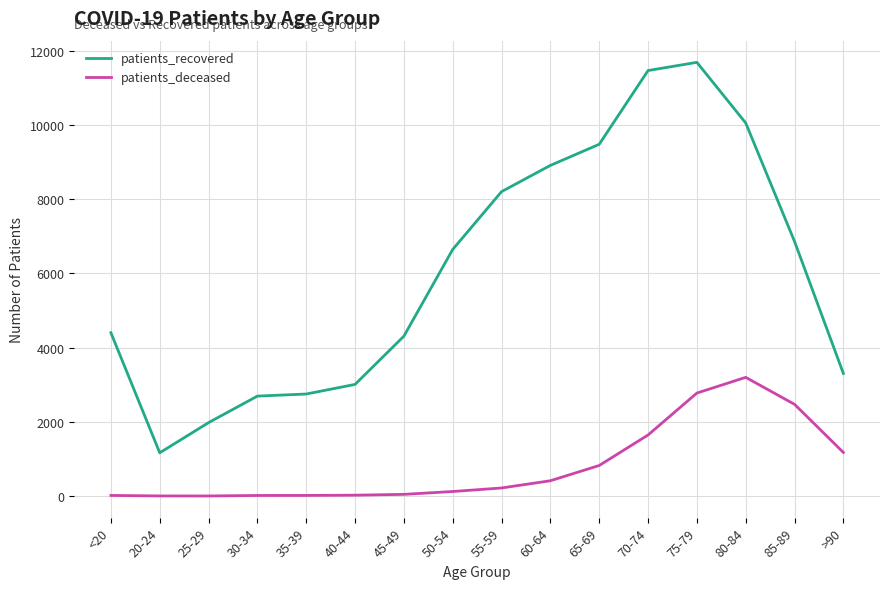

List the series in order of their overall mean, lowest first.

patients_deceased, patients_recovered